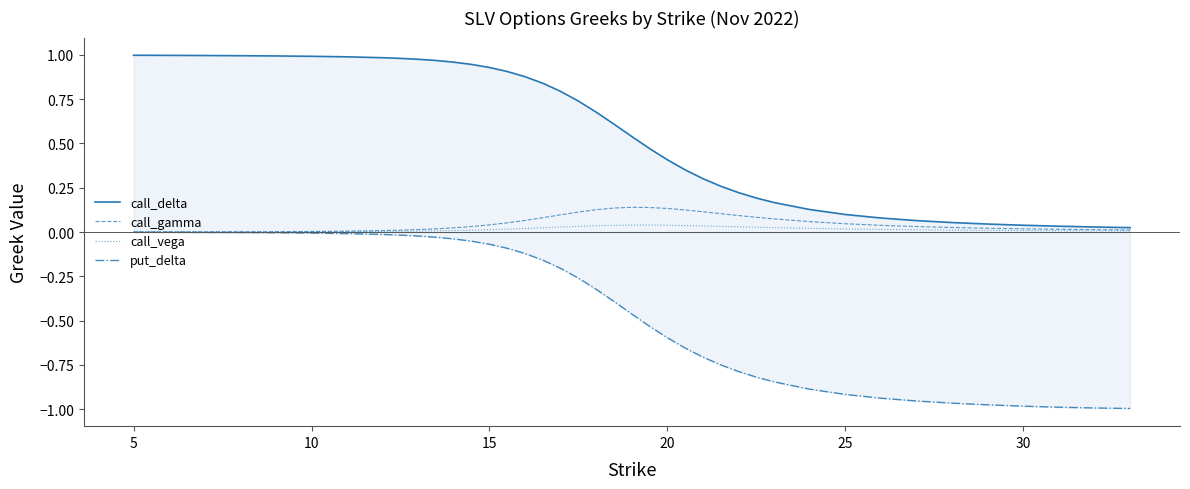

Which series has the largest total across all categories?

call_delta